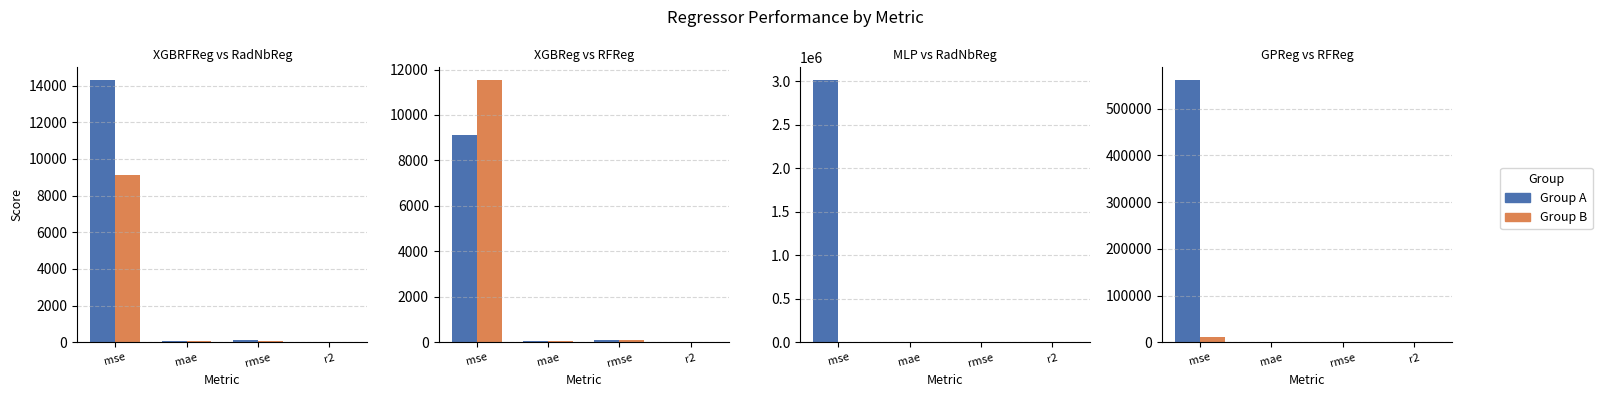

True or false: Group A has a value of 174.9 at mae.

False